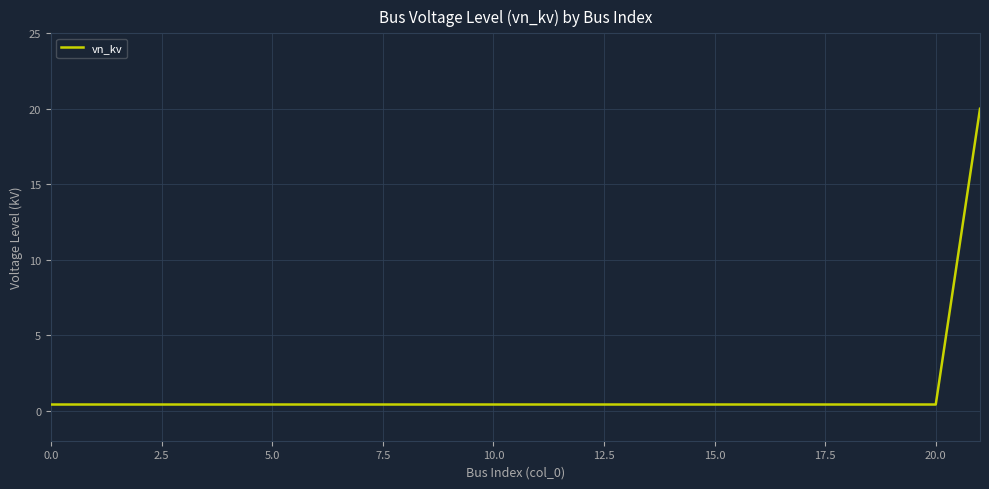

What is the greatest value displayed?

20.0